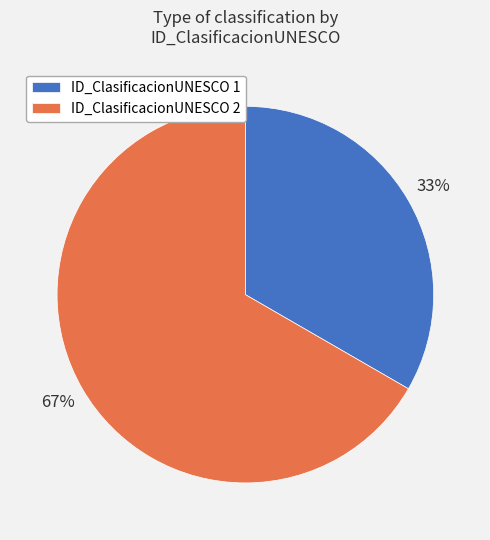

How many segments does this pie chart have?

2